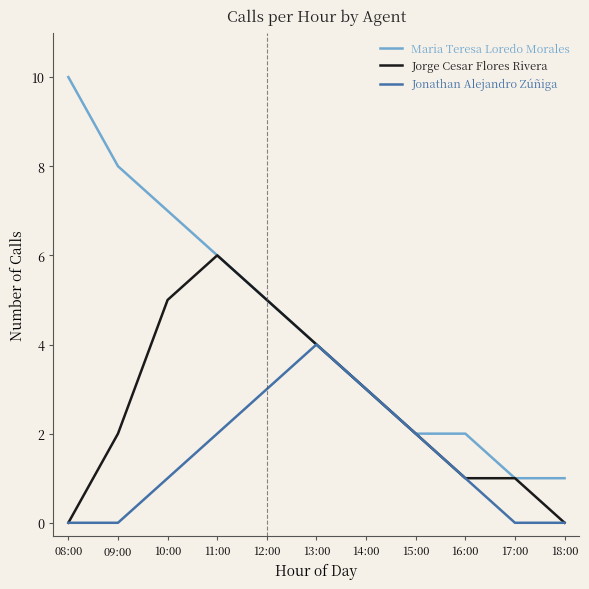

Which label corresponds to the largest value in the chart?

08:00